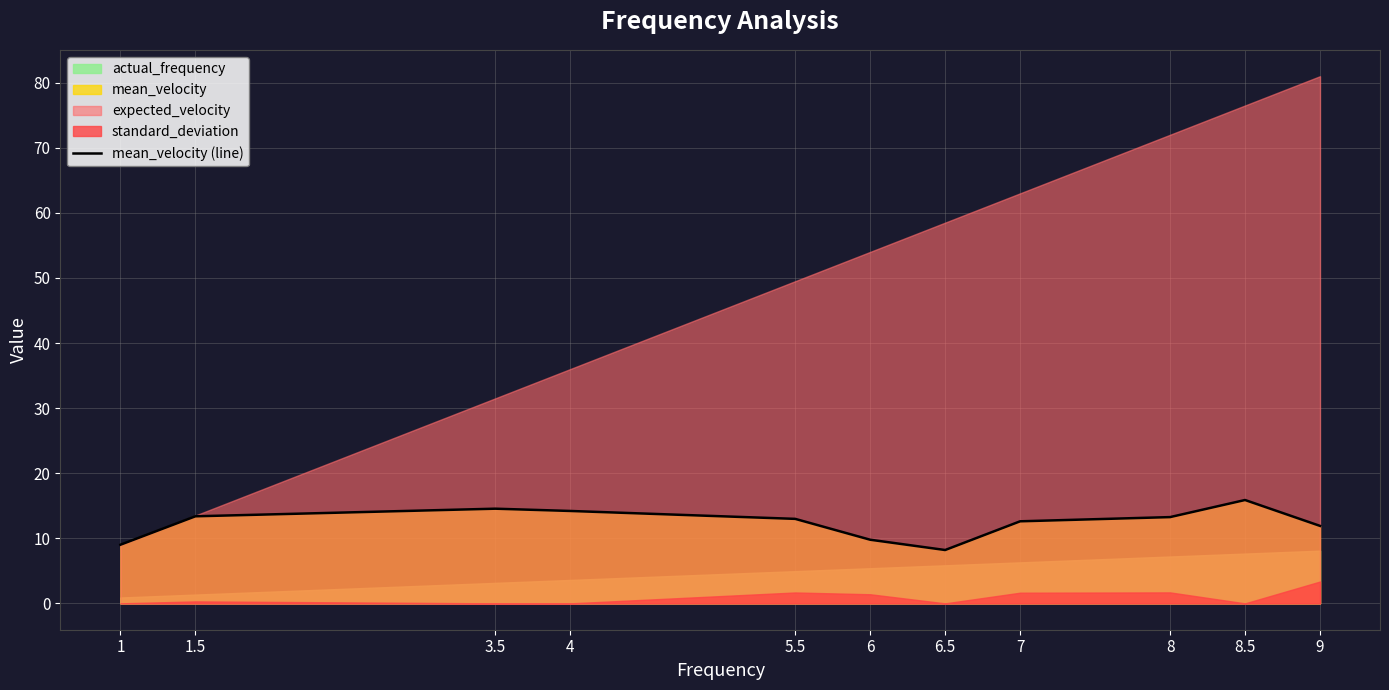

List the labels in order of value, largest first.

8.5, 3.5, 4, 1.5, 8, 5.5, 7, 9, 6, 1, 6.5